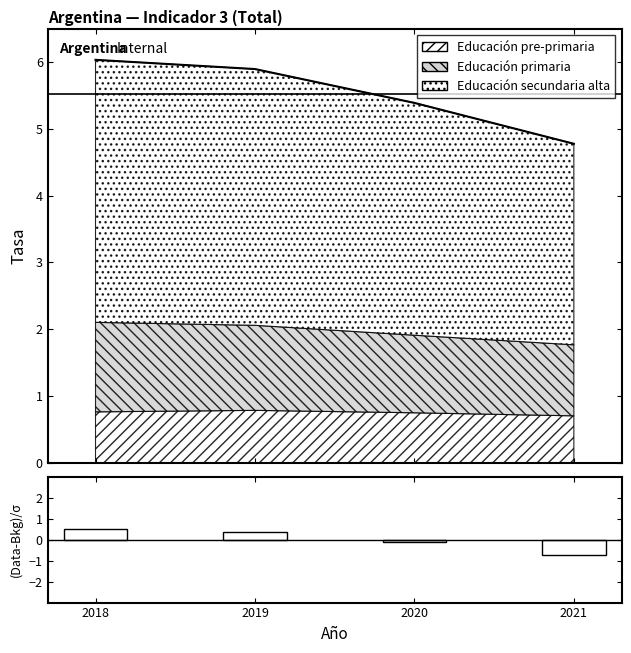

What is the total value across all series at 2021?

4.0